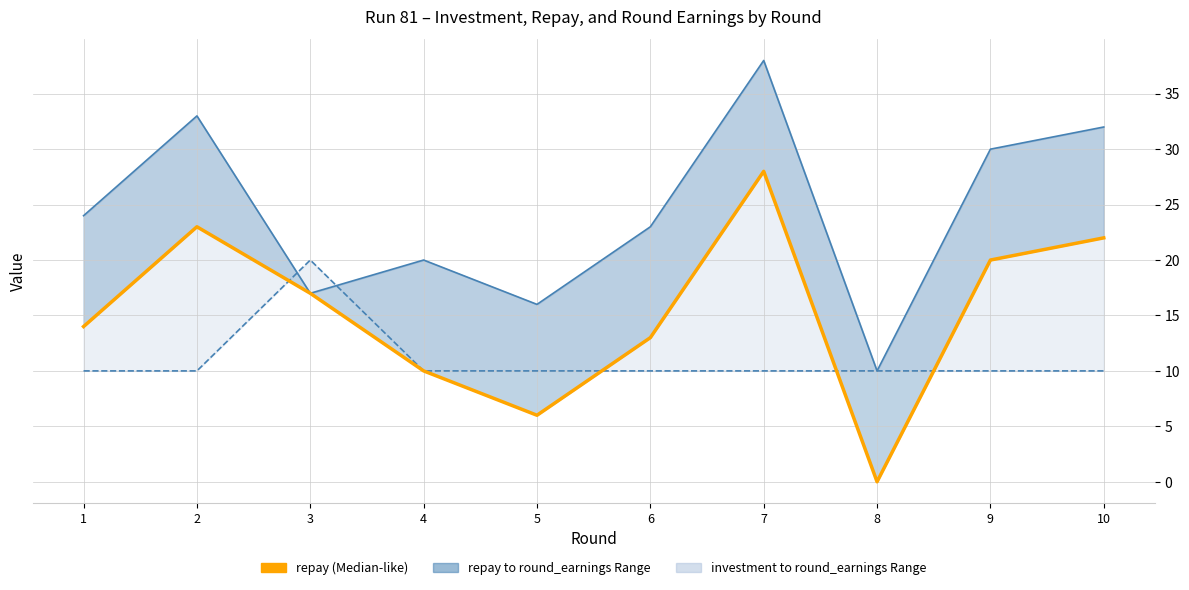

Which series changed the most between 1 and 4?

repay